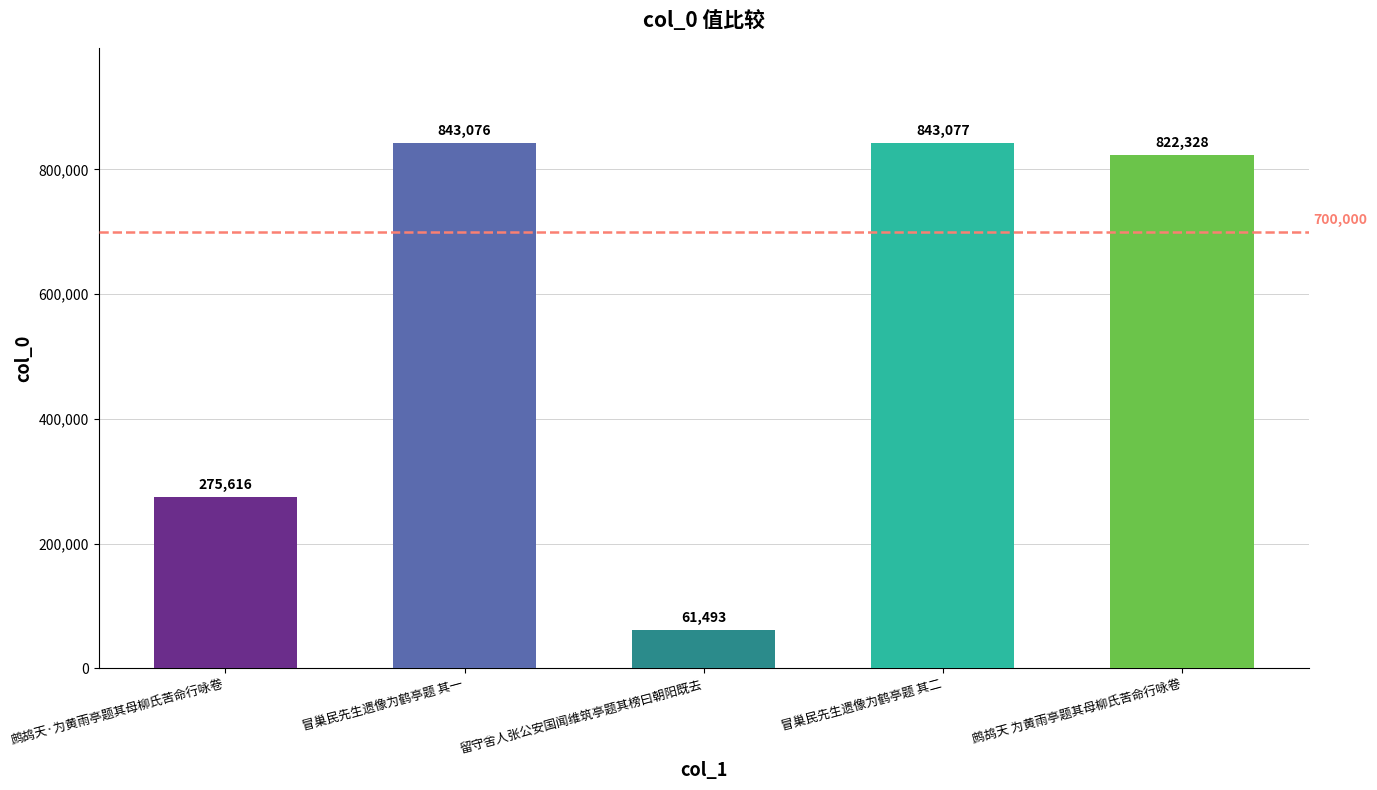

True or false: the data shows 822328 at 鹧鸪天 为黄雨亭题其母柳氏苦命行咏卷.

True